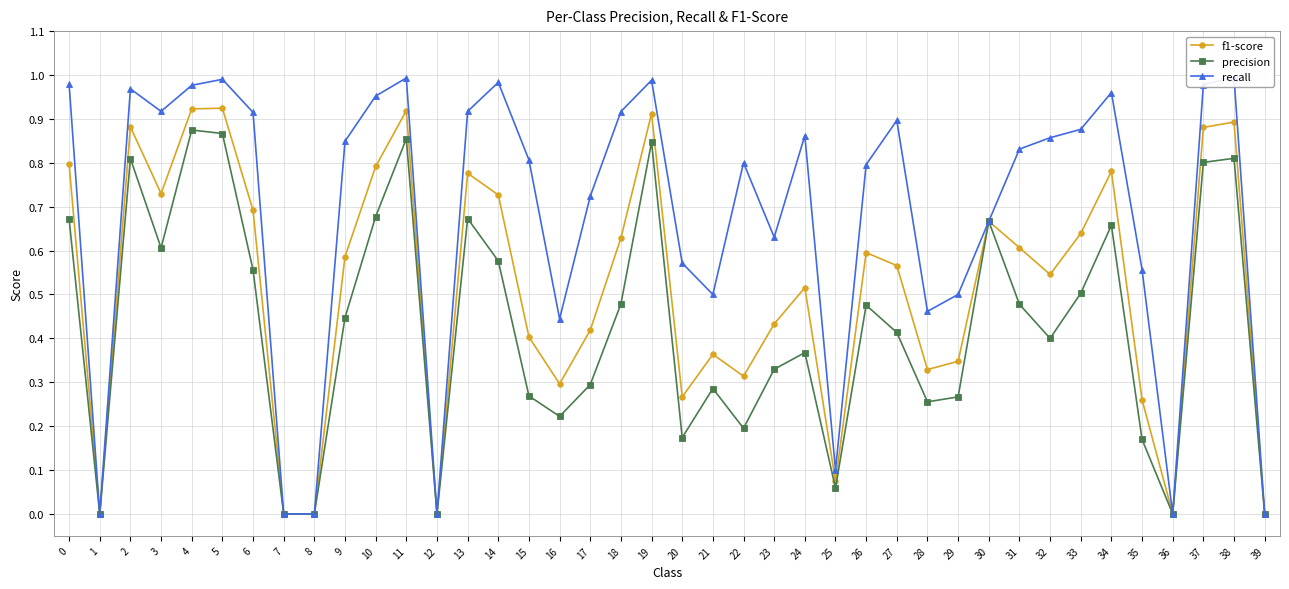

At how many categories does at least one series exceed 0?

34